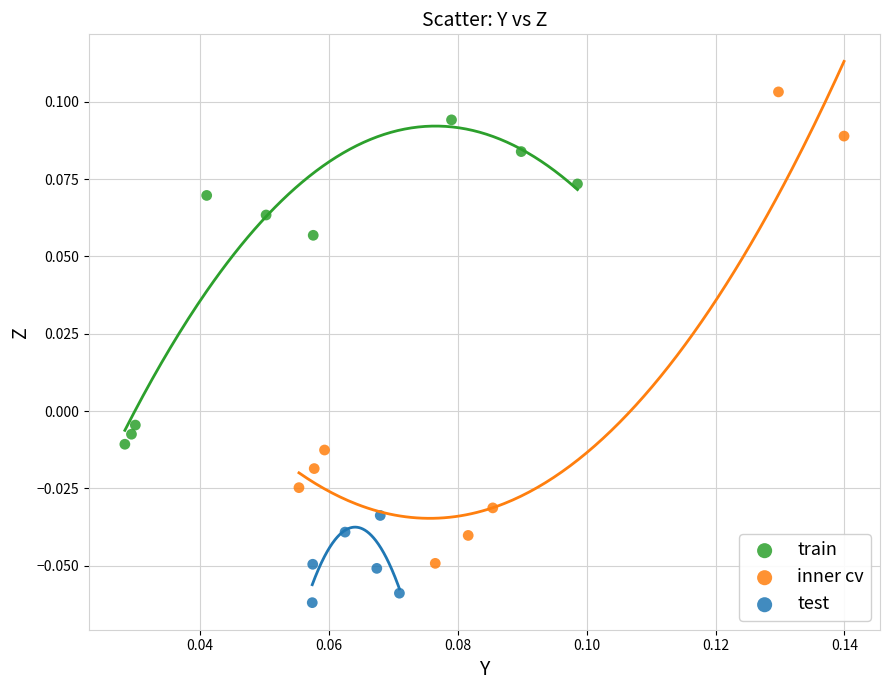

Which series contains the lowest Y value?

test